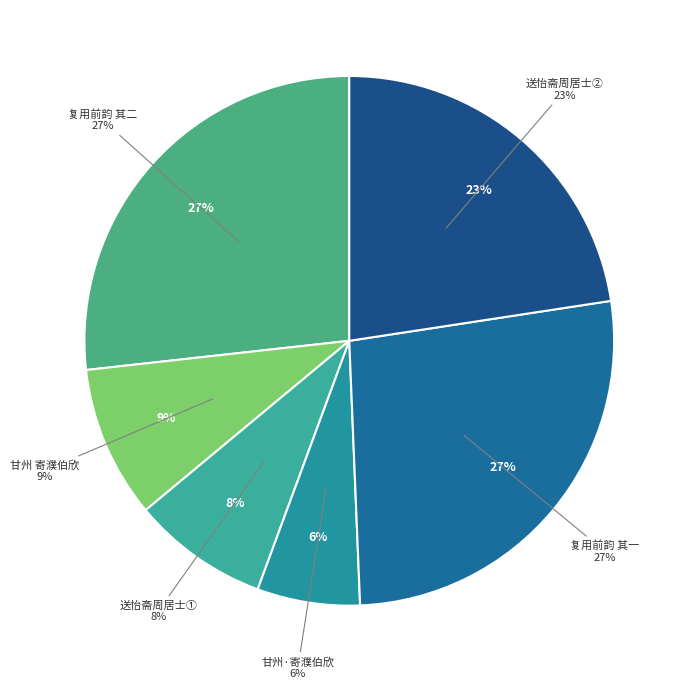

Does 送怡斋周居士兼简汤东涧 account for over 50% of the chart?

No